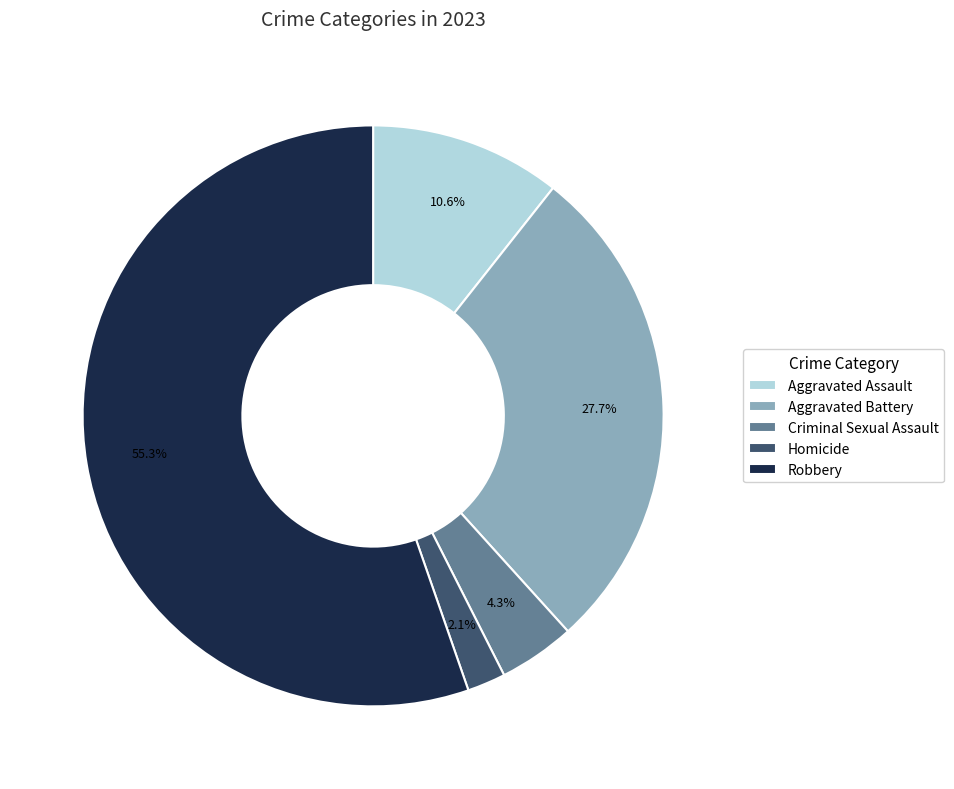

What percentage is the Aggravated Battery slice, to the nearest percent?

28%